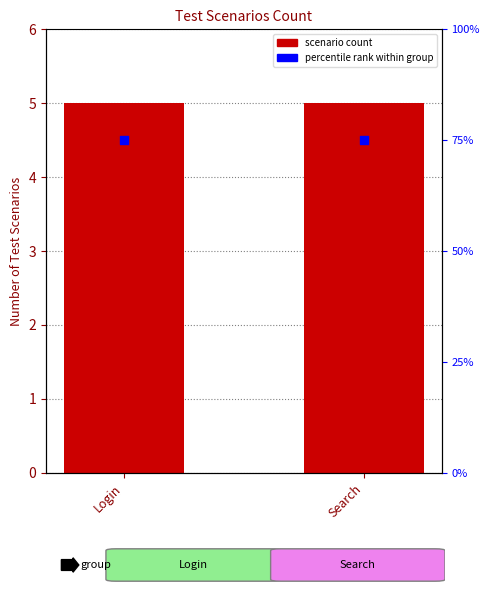

Which series has the largest Y range (max minus min)?

scenario count